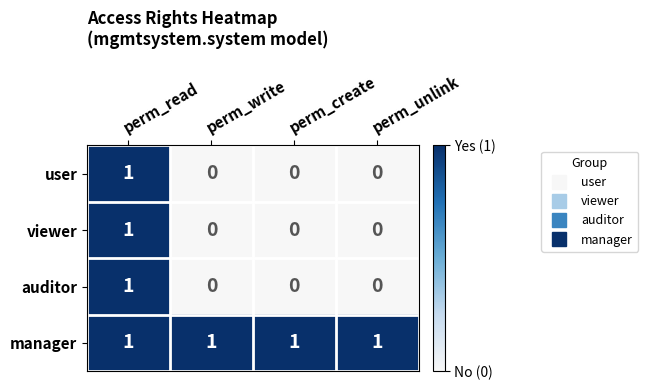

At which label does user reach its peak?

perm_read